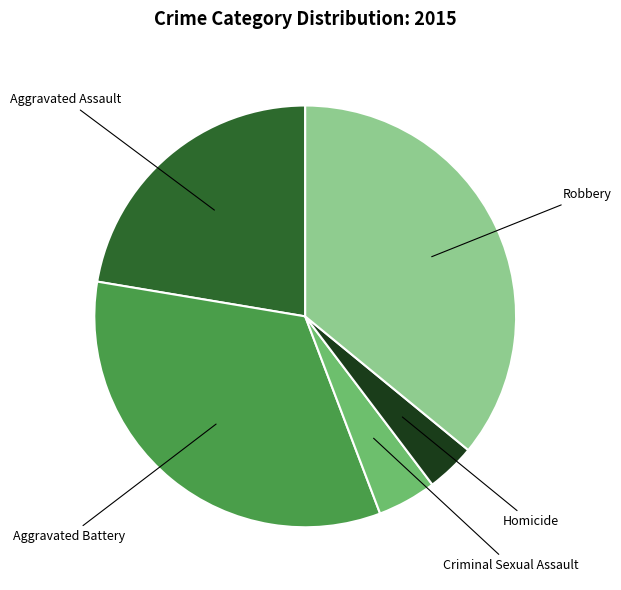

Is there any slice that represents more than half of the pie?

No